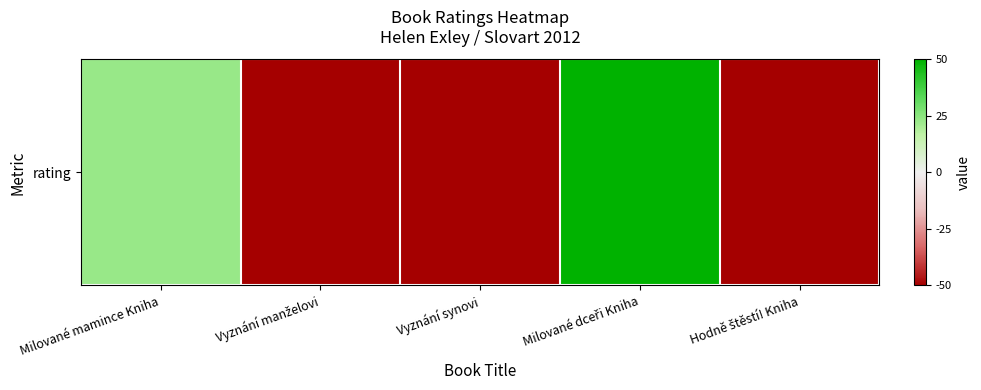

At which label is the value closest to 0?

Milované mamince Kniha